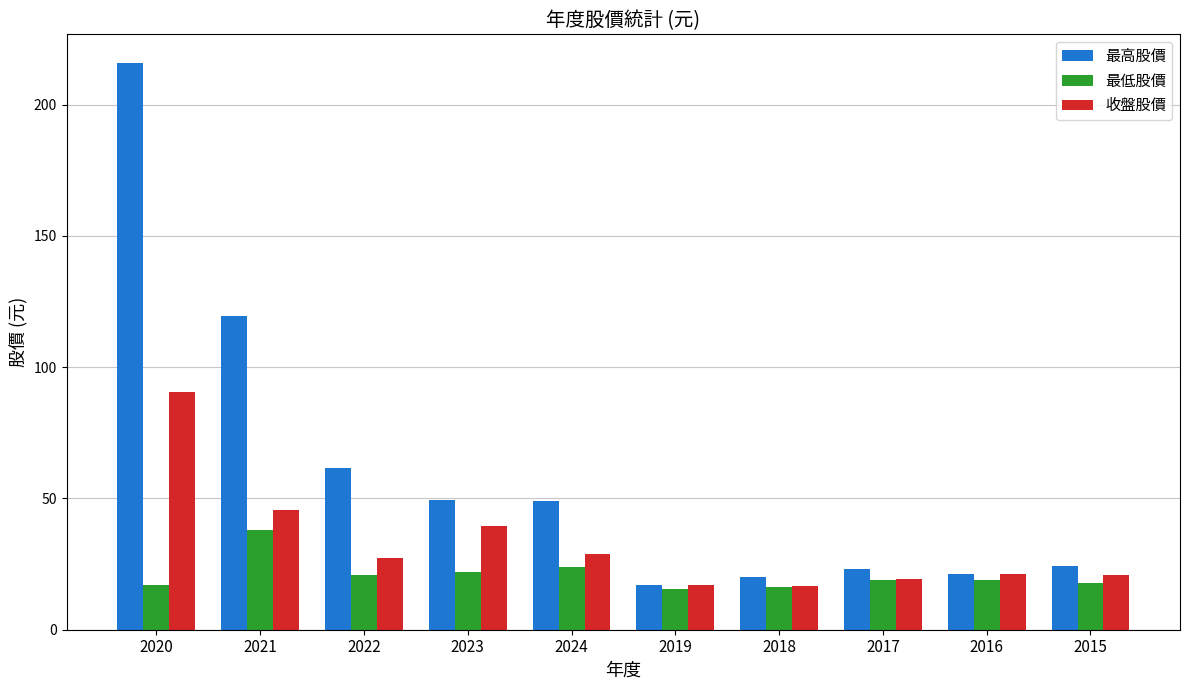

Where does the 最高股價 series first go above 48?

2020